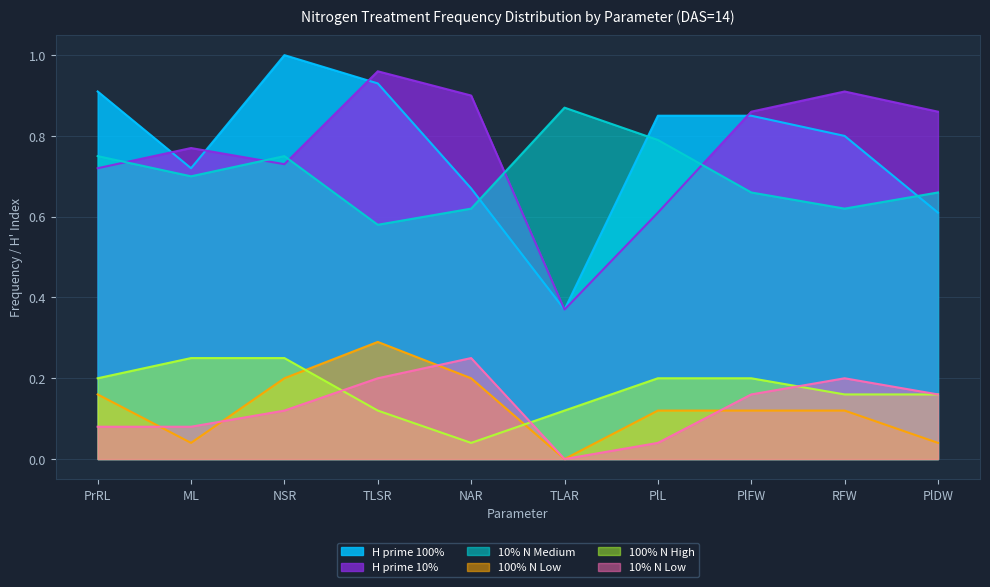

What position from the right is TLAR?

5